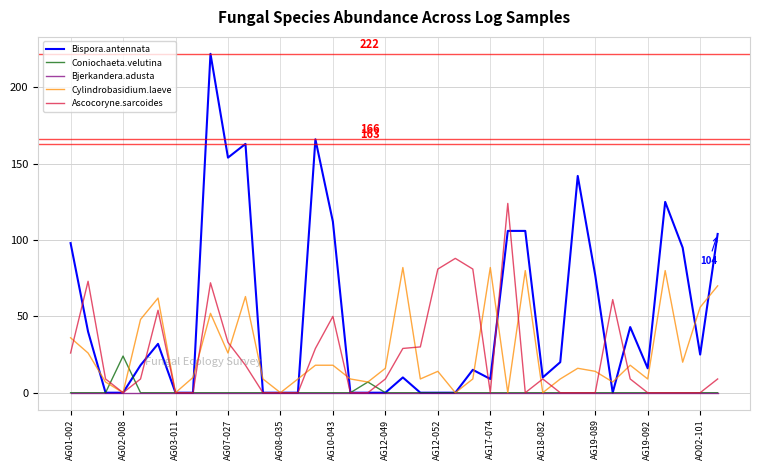

Which series has the largest total across all categories?

Bispora.antennata